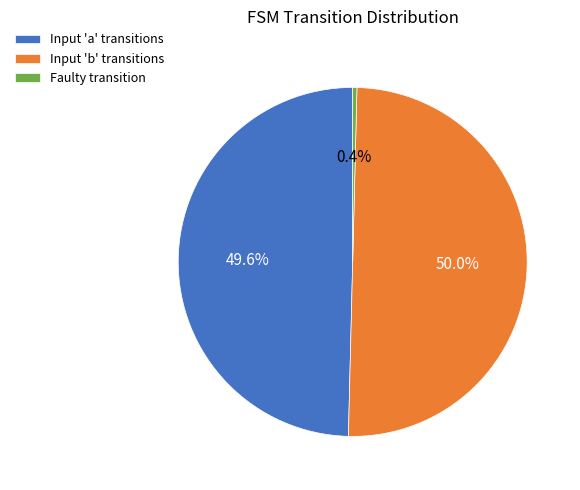

Approximately how many times larger is the value at Input 'b' transitions compared to Input 'a' transitions?

1.0